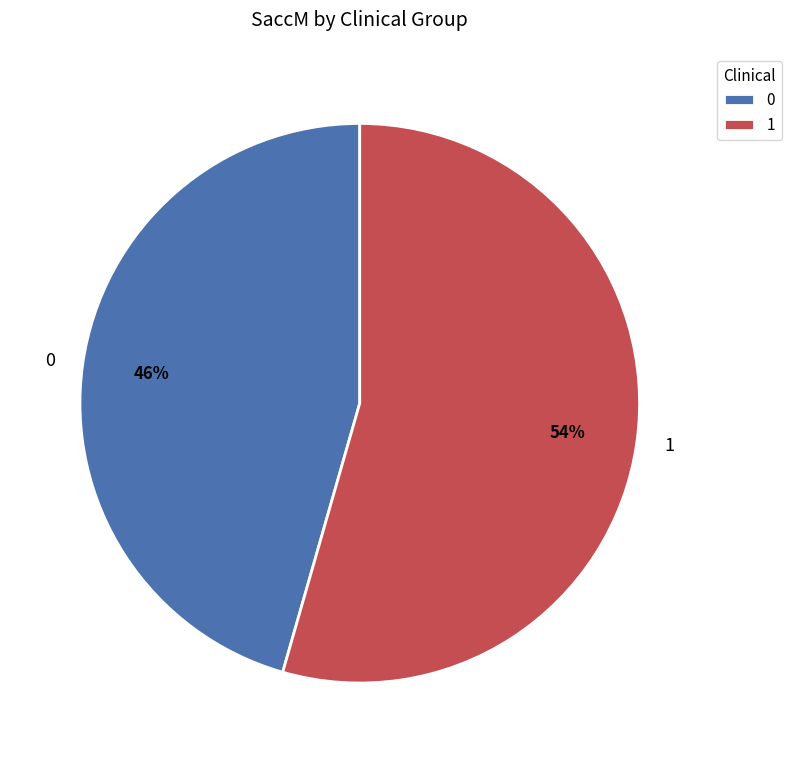

To the nearest percent, what portion does 1 represent?

54%